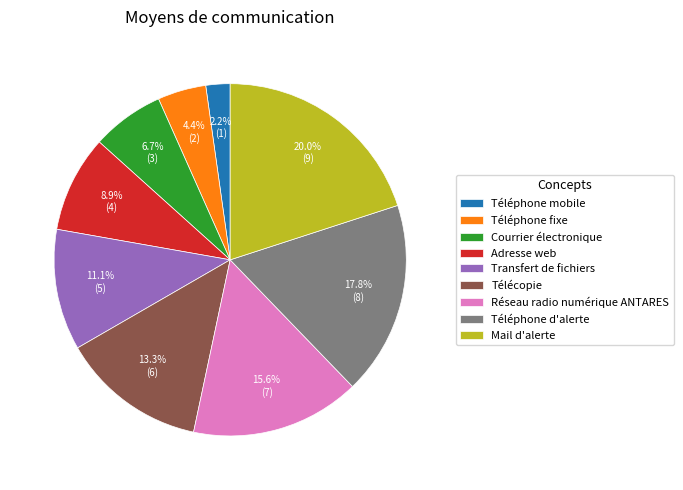

Is it true that Téléphone fixe is 4% of the pie?

True